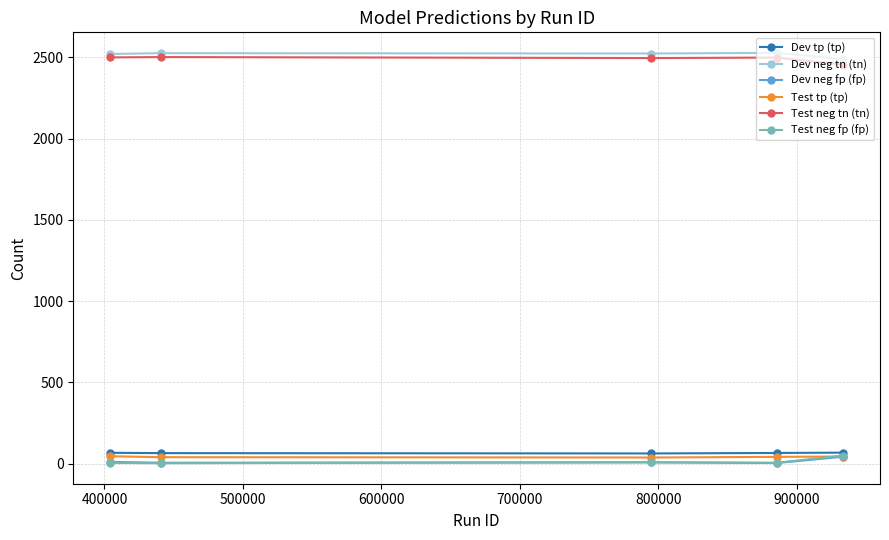

True or false: Test neg tn (tn) has more than 2 points higher than both neighbors.

False